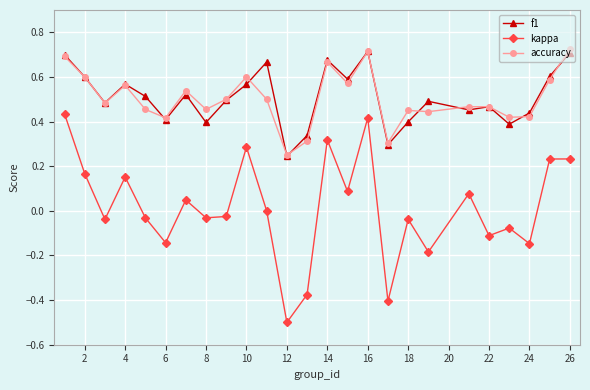

How many lines are shown in the chart?

3